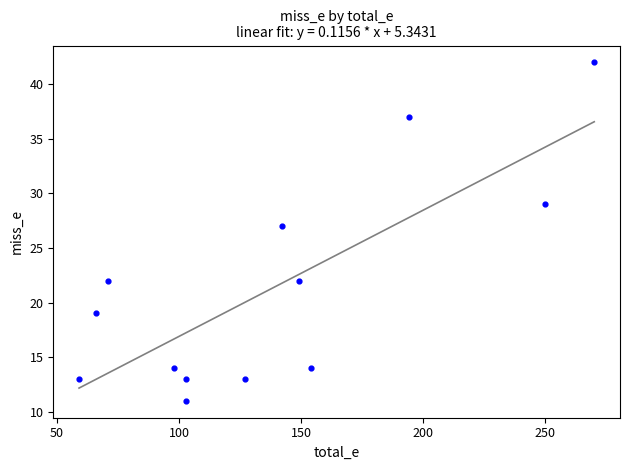

What is the range of X values (max minus min)?

211